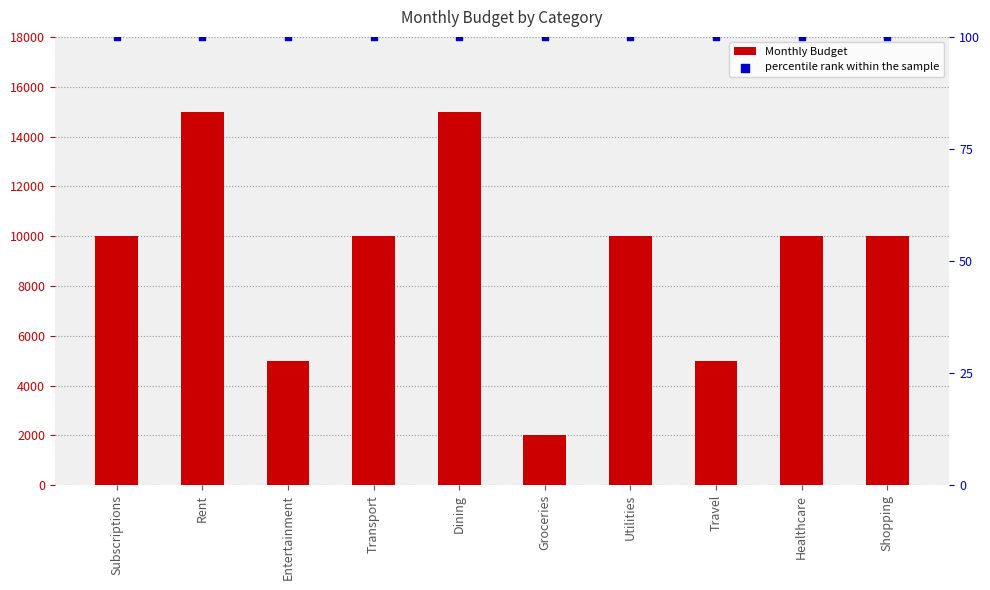

Which series has the widest spread of Y values?

Monthly Budget